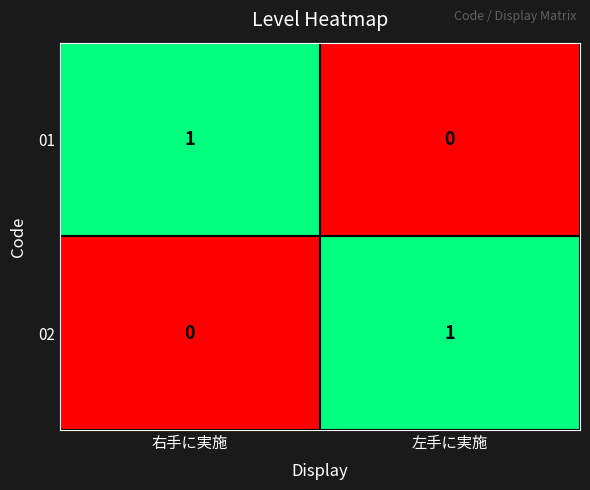

At which label does 02 reach its peak?

左手に実施